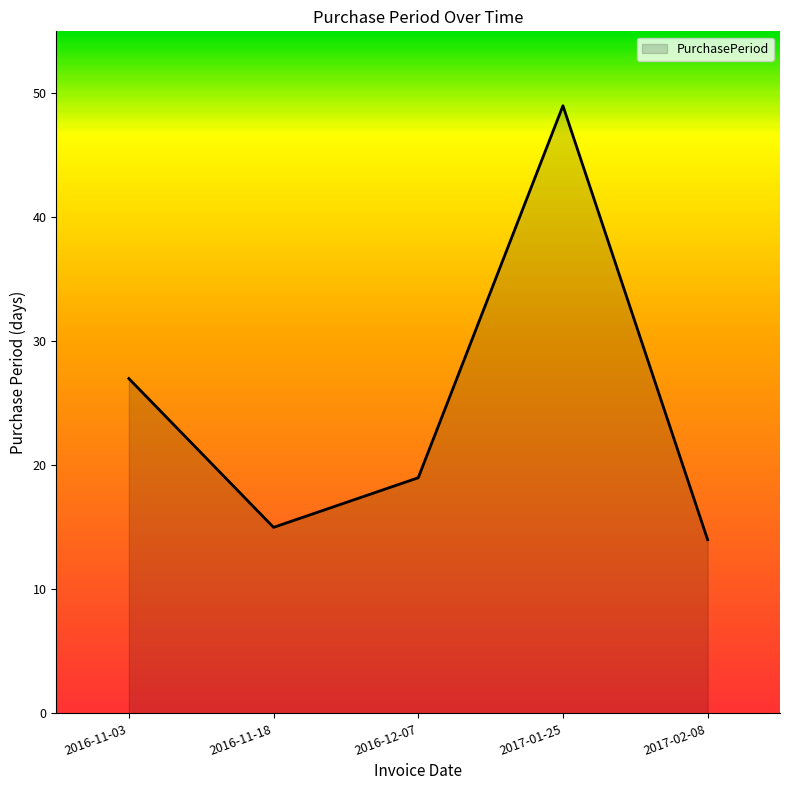

What is the difference between the values at 2017-02-08 and 2016-11-03?

13